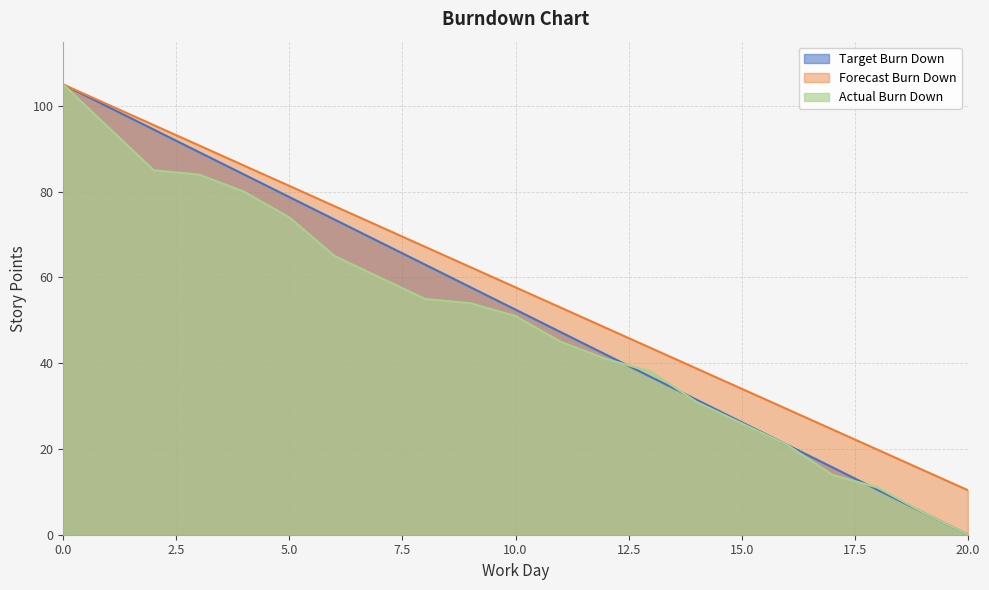

What is the sum of all Forecast Burn Down values?

1211.6